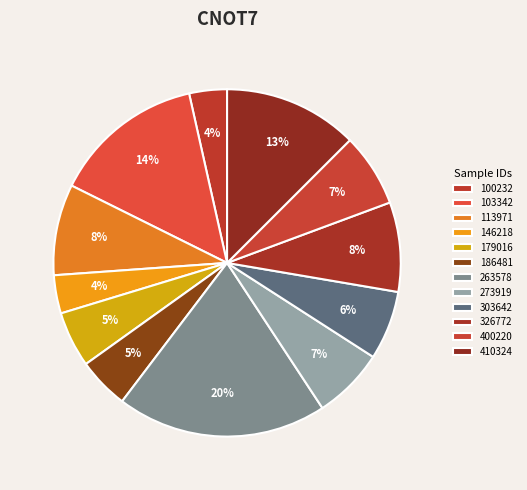

What is the change in value from 103342 to 263578?

+0.1